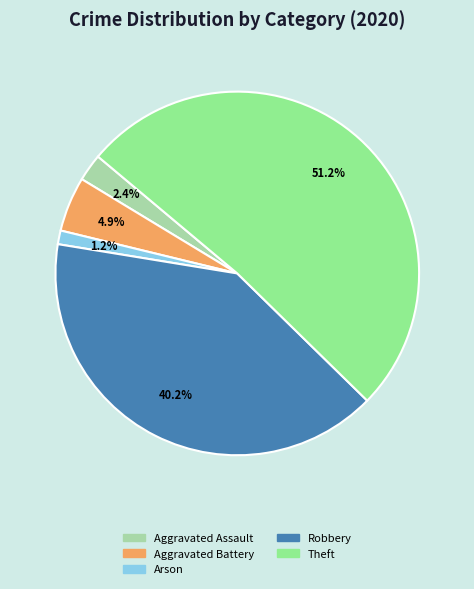

Is there a majority slice in this chart?

Yes